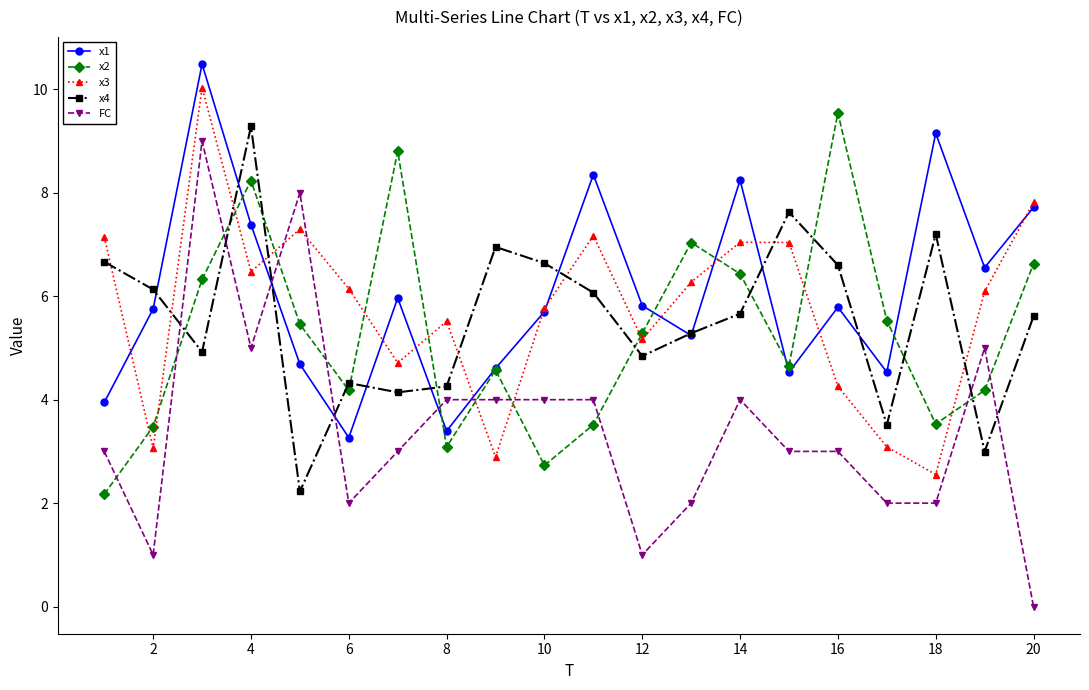

Which series has the largest range (max minus min)?

FC